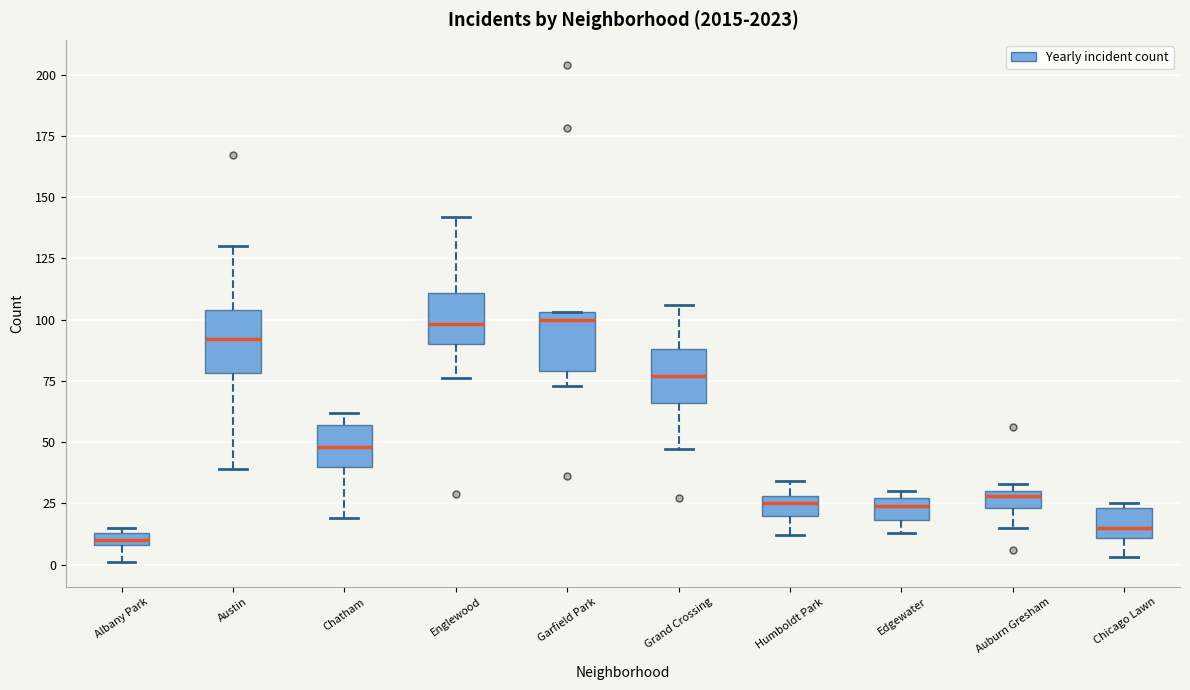

Where does the median line of the box for Humboldt Park sit on the y-axis? The values are not printed on the chart, so give them approximately, as read against the axis.

25